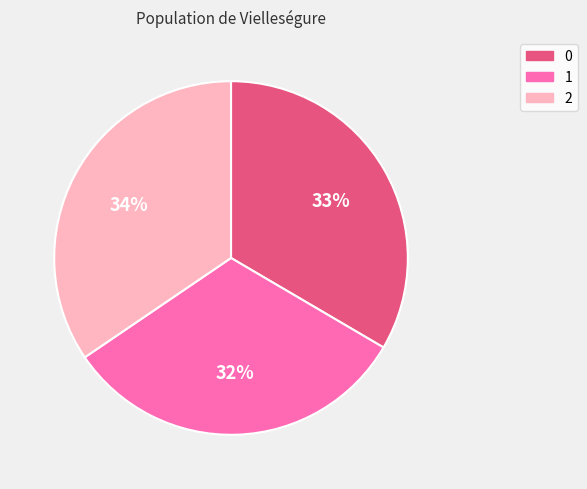

What is the ratio of the value at 1 to the value at 0?

1.0